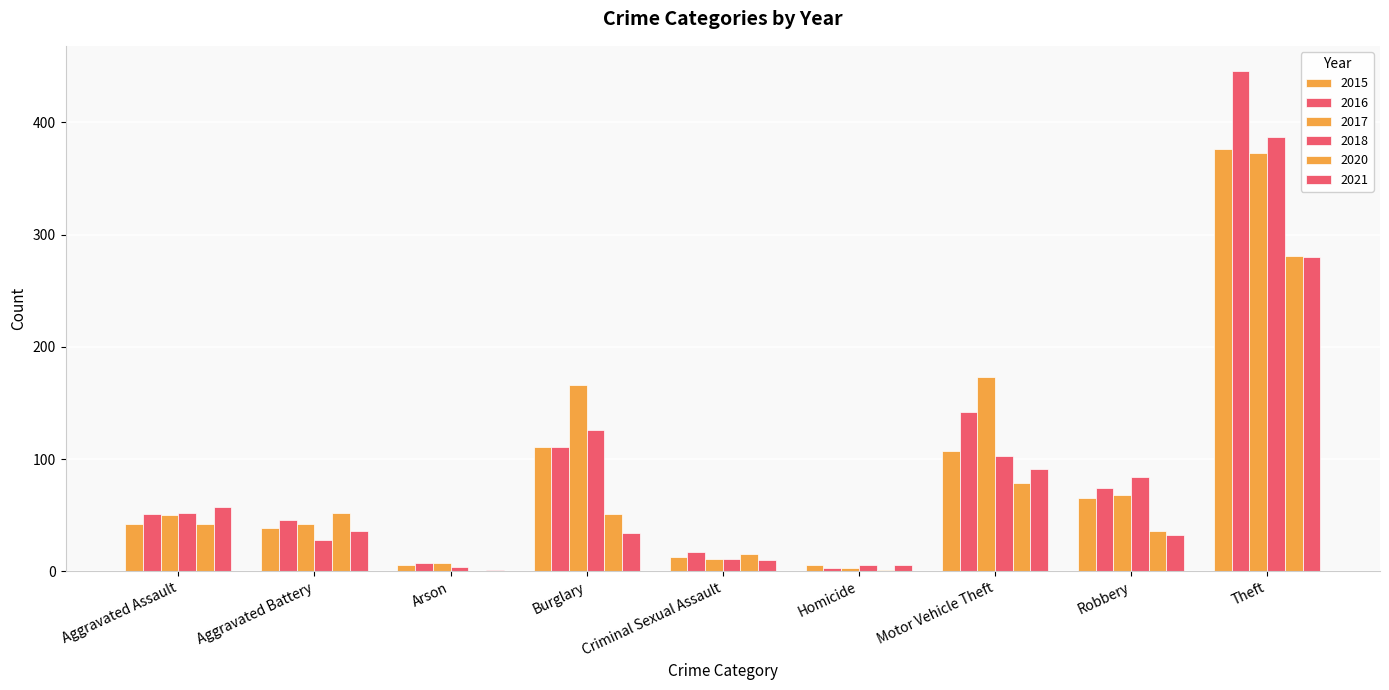

How many series are shown in this chart?

6